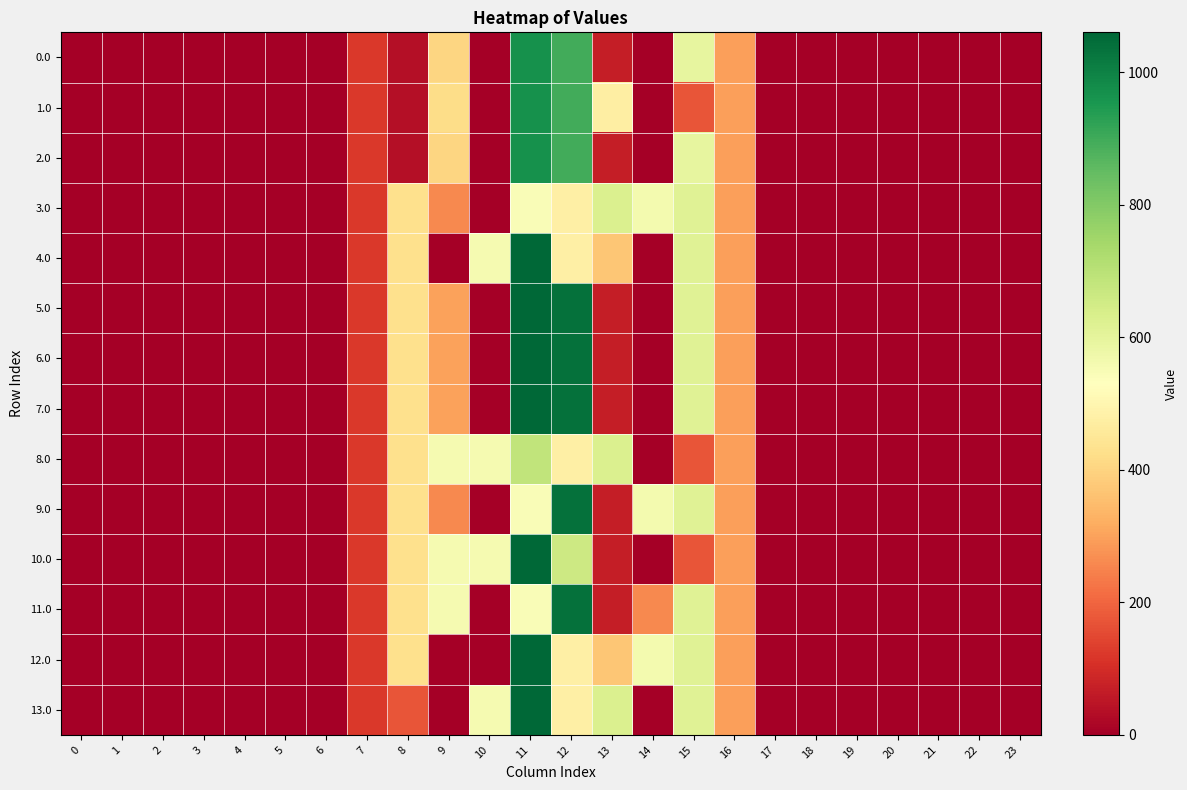

Between 11 and 23, which is larger?

11